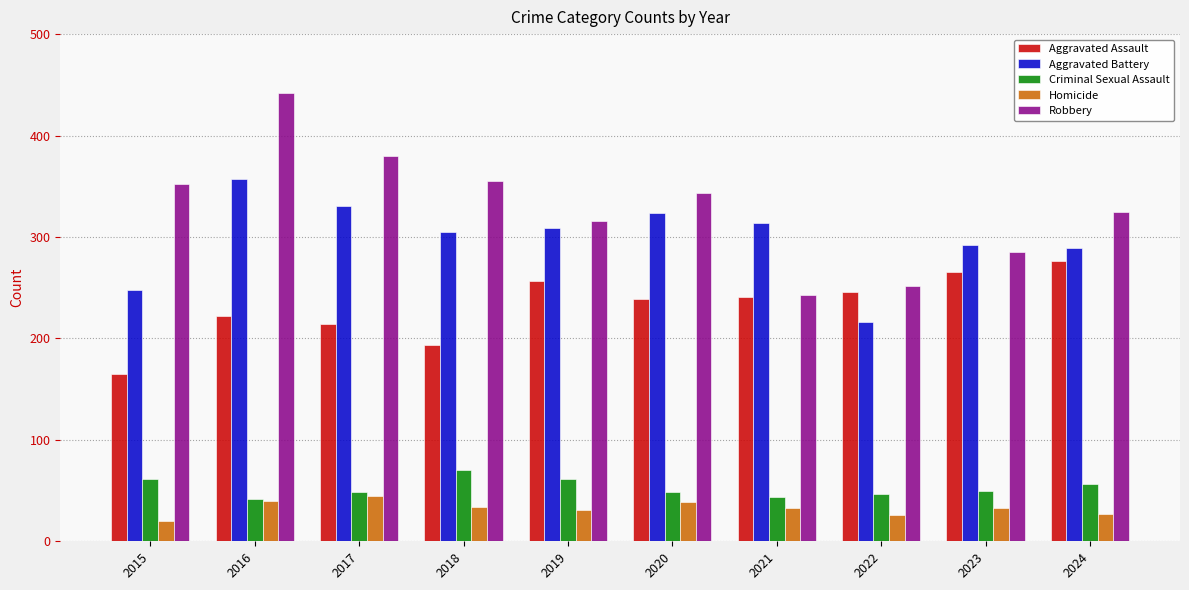

What is the total value across all series at 2021?

875